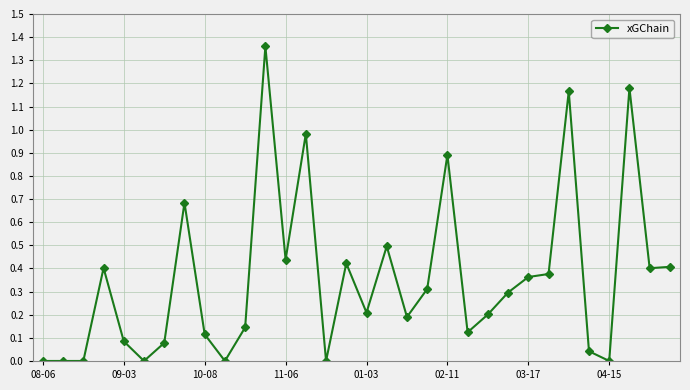

What is the value of the 19th point from the left?

0.2